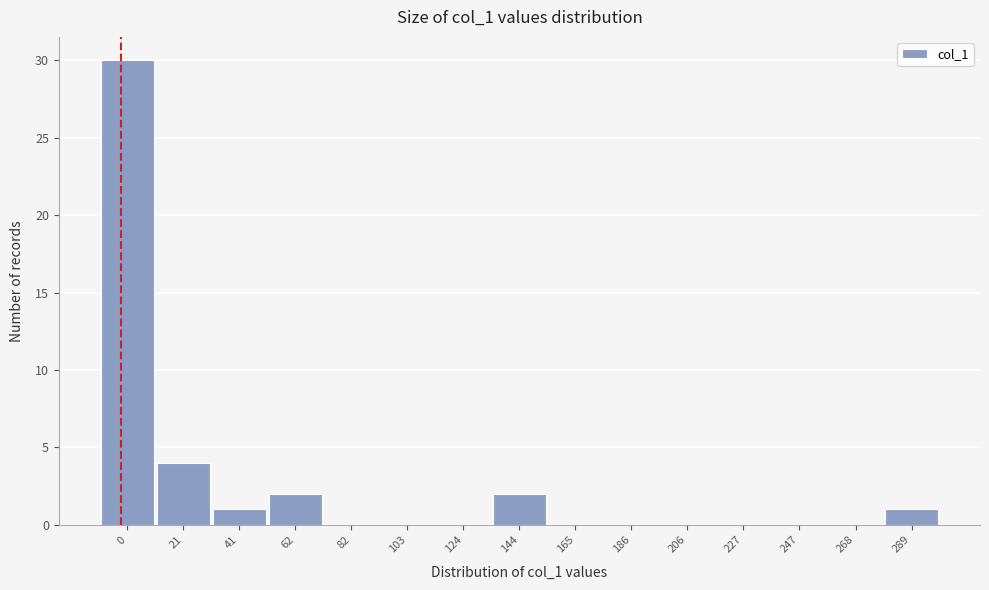

Reading left to right, transcribe all the data shown in this chart.

0=30	21=4	41=1	62=2	82=0	103=0	124=0	144=2	165=0	186=0	206=0	227=0	247=0	268=0	289=1